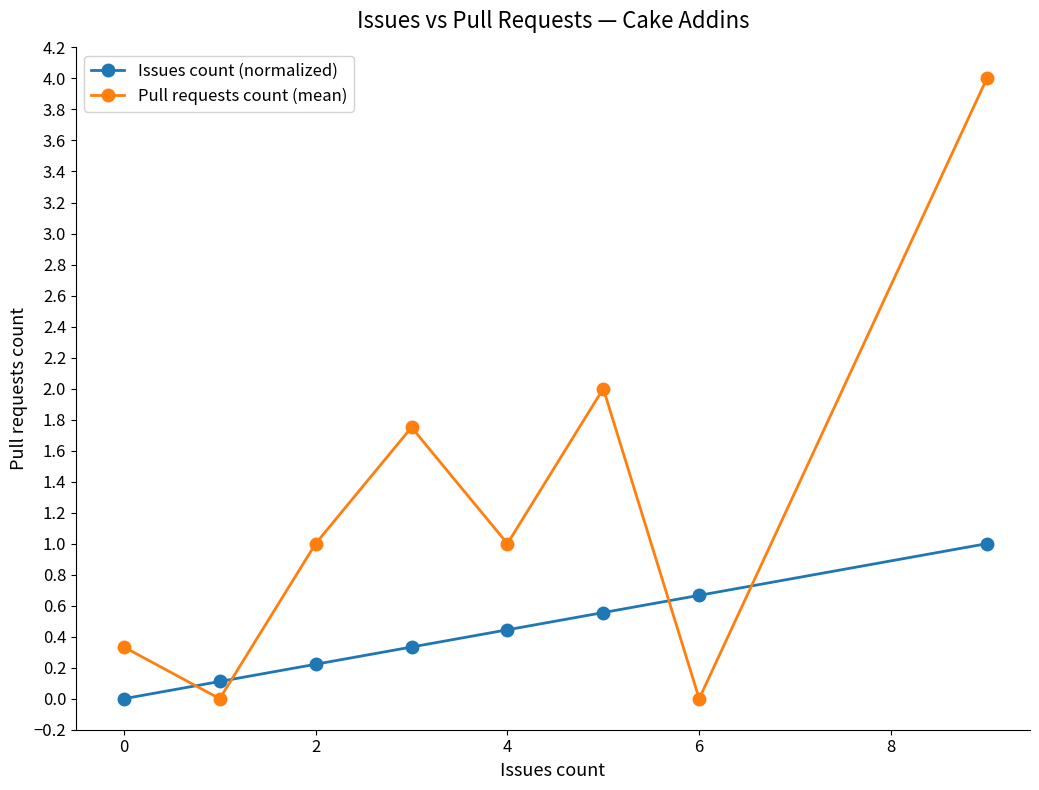

List the series in order of their peak value, lowest first.

Issues count (normalized), Pull requests count (mean)